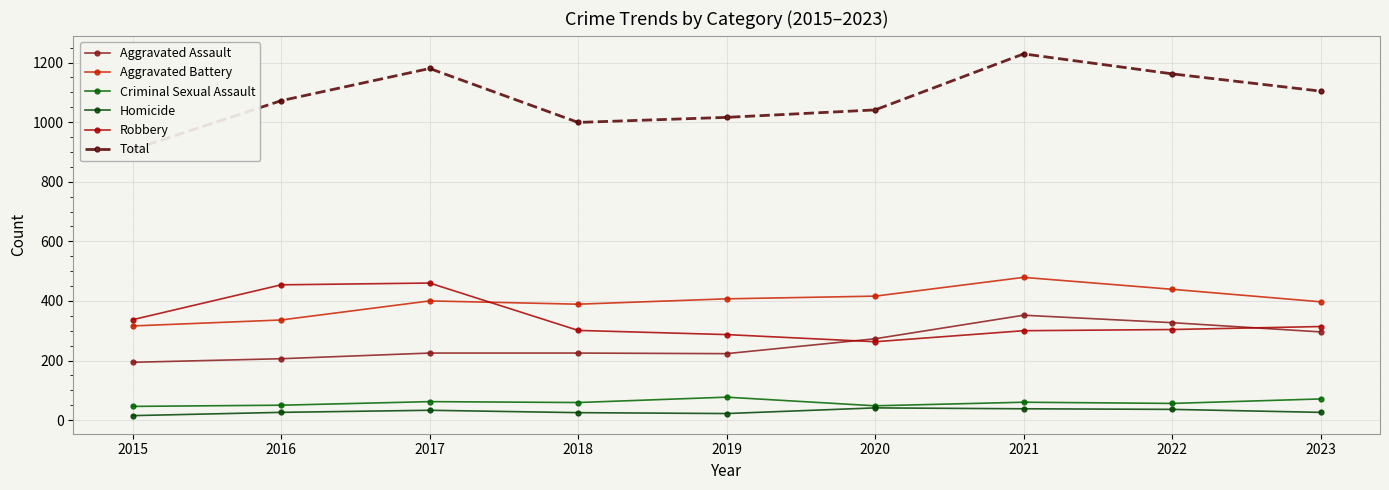

True or false: Total and Robbery cross at least once.

False